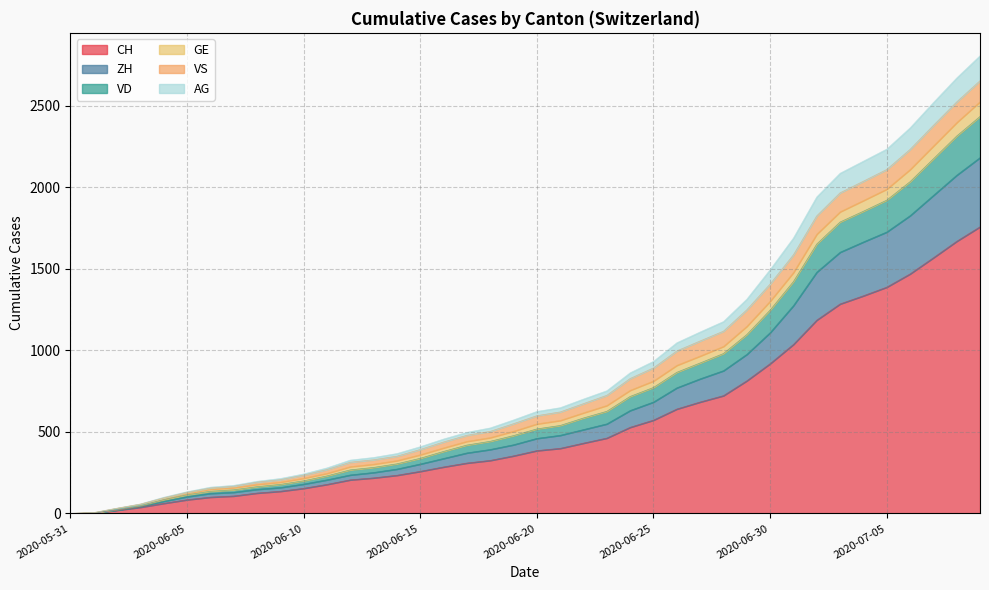

What is the spread (max minus min) of values at 2020-06-29?

500